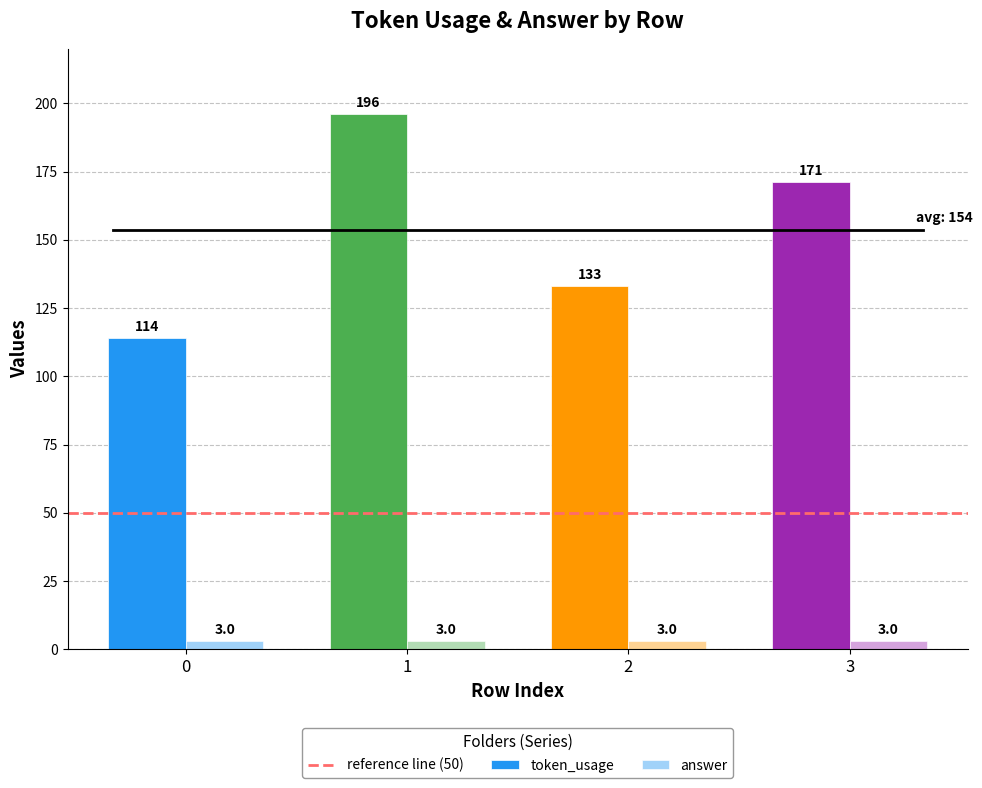

Count the number of data series in this chart.

2